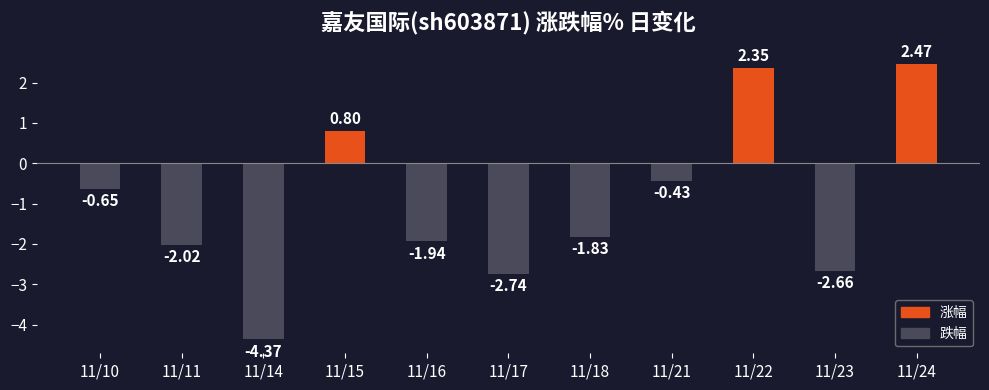

Between 11/14 and 11/17, which is larger?

11/17